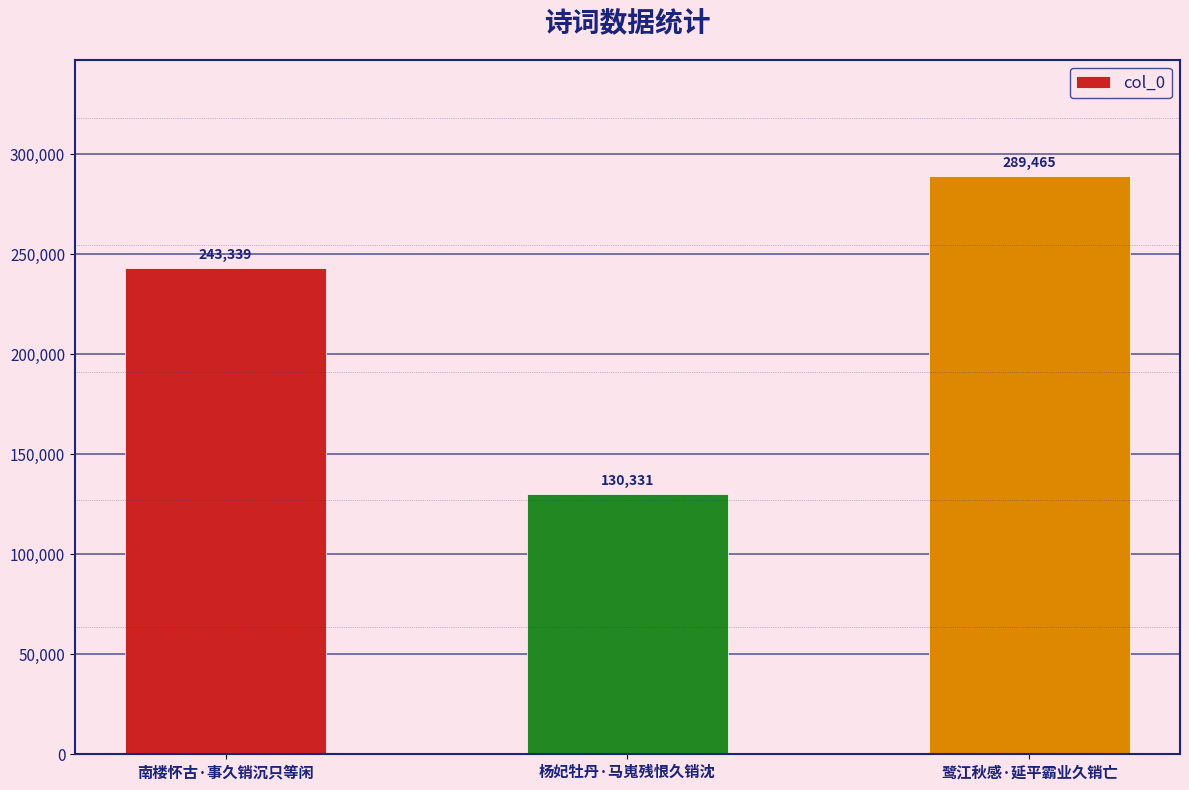

What is the difference between the maximum and second lowest values?

46126